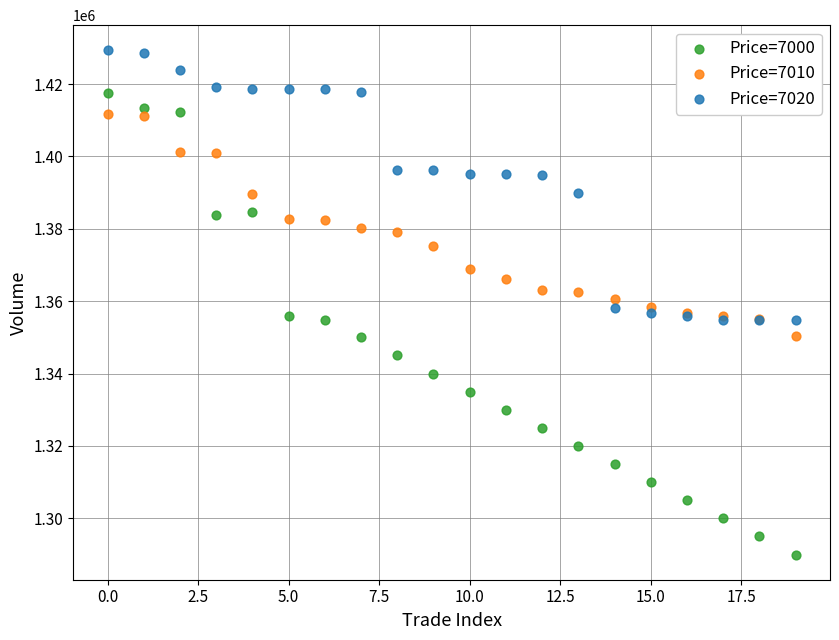

Which series reaches the minimum Y coordinate?

Price=7000